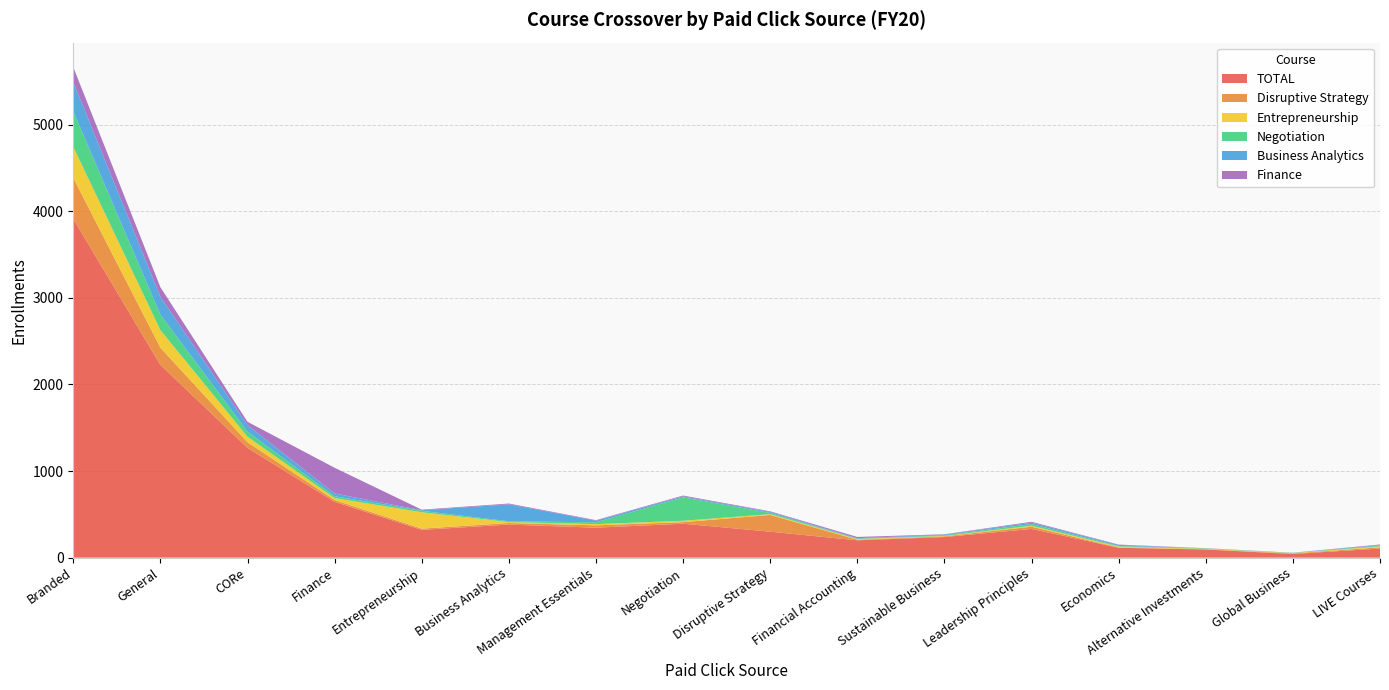

Reading left to right, what are all the values shown in this chart?

TOTAL: Branded=3913	General=2227	CORe=1268	Finance=645	Entrepreneurship=321	Business Analytics=382	Management Essentials=346	Negotiation=392	Disruptive Strategy=300	Financial Accounting=200	Sustainable Business=238	Leadership Principles=332	Economics=114	Alternative Investments=94	Global Business=42	LIVE Courses=105
Disruptive Strategy: Branded=473	General=198	CORe=65	Finance=20	Entrepreneurship=14	Business Analytics=18	Management Essentials=27	Negotiation=18	Disruptive Strategy=193	Financial Accounting=7	Sustainable Business=8	Leadership Principles=25	Economics=4	Alternative Investments=3	Global Business=7	LIVE Courses=14
Entrepreneurship: Branded=360	General=203	CORe=64	Finance=23	Entrepreneurship=189	Business Analytics=11	Management Essentials=14	Negotiation=16	Disruptive Strategy=9	Financial Accounting=8	Sustainable Business=5	Leadership Principles=11	Economics=10	Alternative Investments=5	Global Business=4	LIVE Courses=12
Negotiation: Branded=410	General=180	CORe=59	Finance=21	Entrepreneurship=17	Business Analytics=9	Management Essentials=21	Negotiation=271	Disruptive Strategy=15	Financial Accounting=4	Sustainable Business=7	Leadership Principles=20	Economics=8	Alternative Investments=5	Global Business=2	LIVE Courses=8
Business Analytics: Branded=337	General=205	CORe=75	Finance=32	Entrepreneurship=6	Business Analytics=196	Management Essentials=19	Negotiation=11	Disruptive Strategy=11	Financial Accounting=6	Sustainable Business=8	Leadership Principles=16	Economics=11	Alternative Investments=0	Global Business=2	LIVE Courses=7
Finance: Branded=173	General=111	CORe=38	Finance=297	Entrepreneurship=7	Business Analytics=9	Management Essentials=6	Negotiation=9	Disruptive Strategy=7	Financial Accounting=14	Sustainable Business=4	Leadership Principles=10	Economics=4	Alternative Investments=2	Global Business=0	LIVE Courses=6